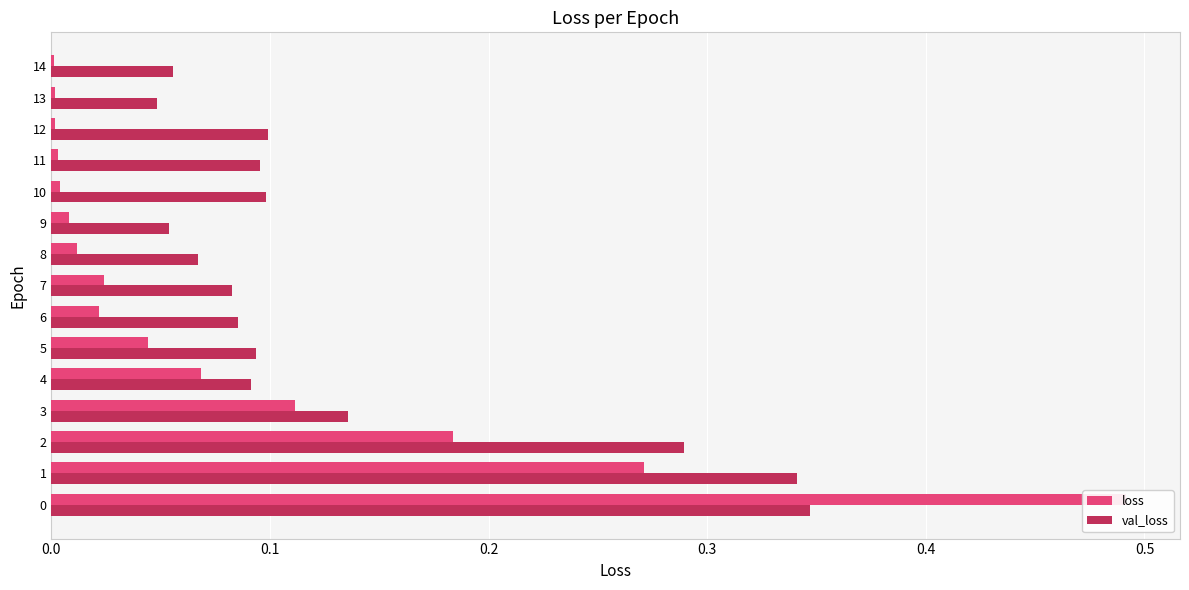

Rank the series by their maximum value, from highest to lowest.

loss, val_loss